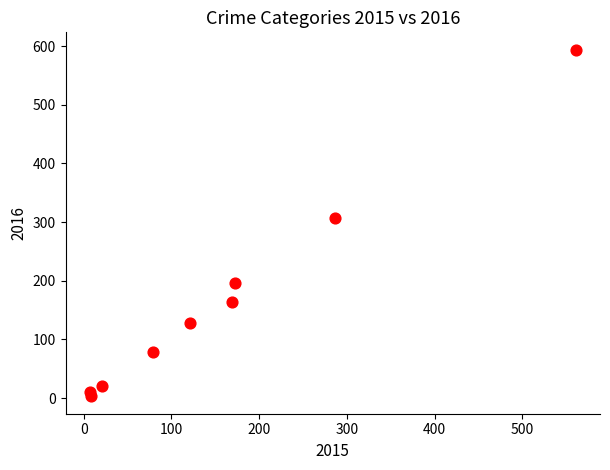

What is the range of Y values (max minus min)?

591